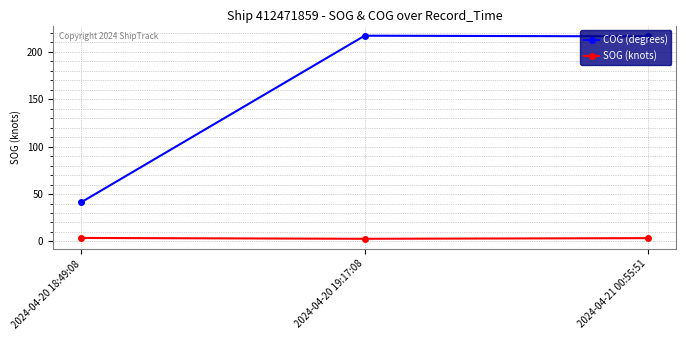

Which series has the largest total across all categories?

COG (degrees)